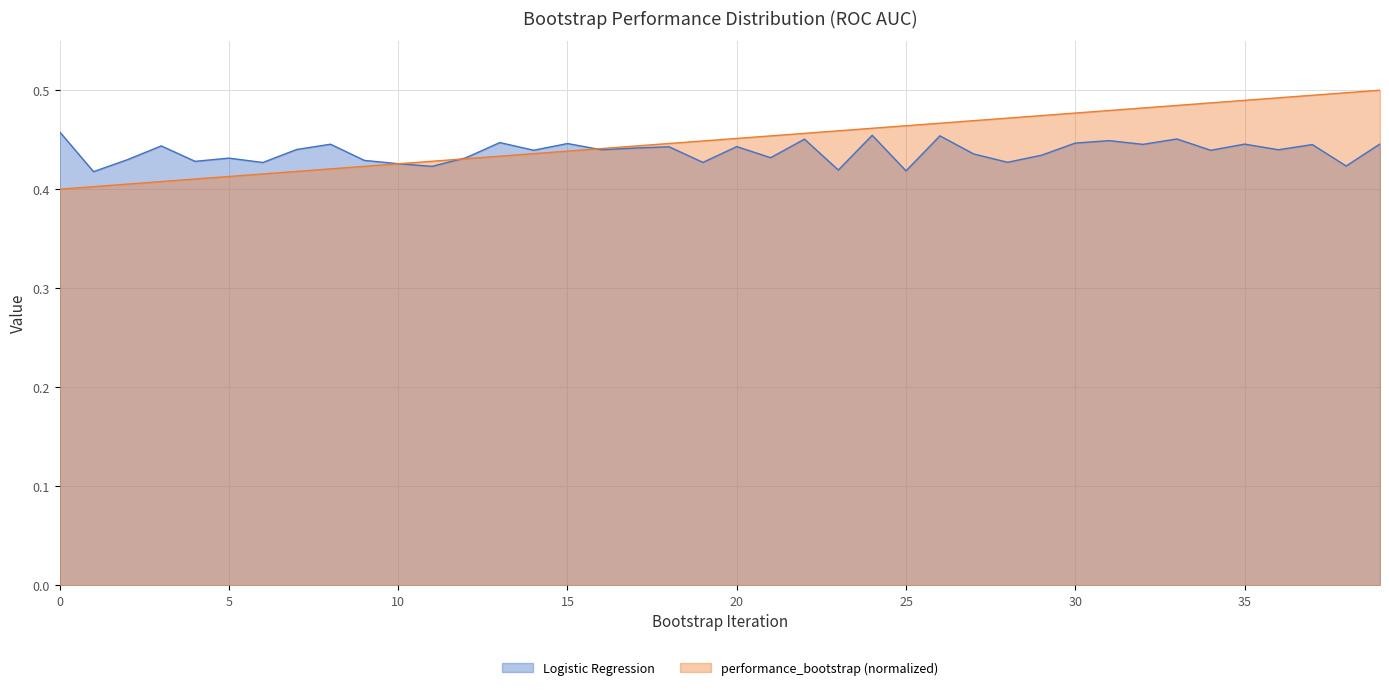

Does the chart have visible grid lines?

Yes